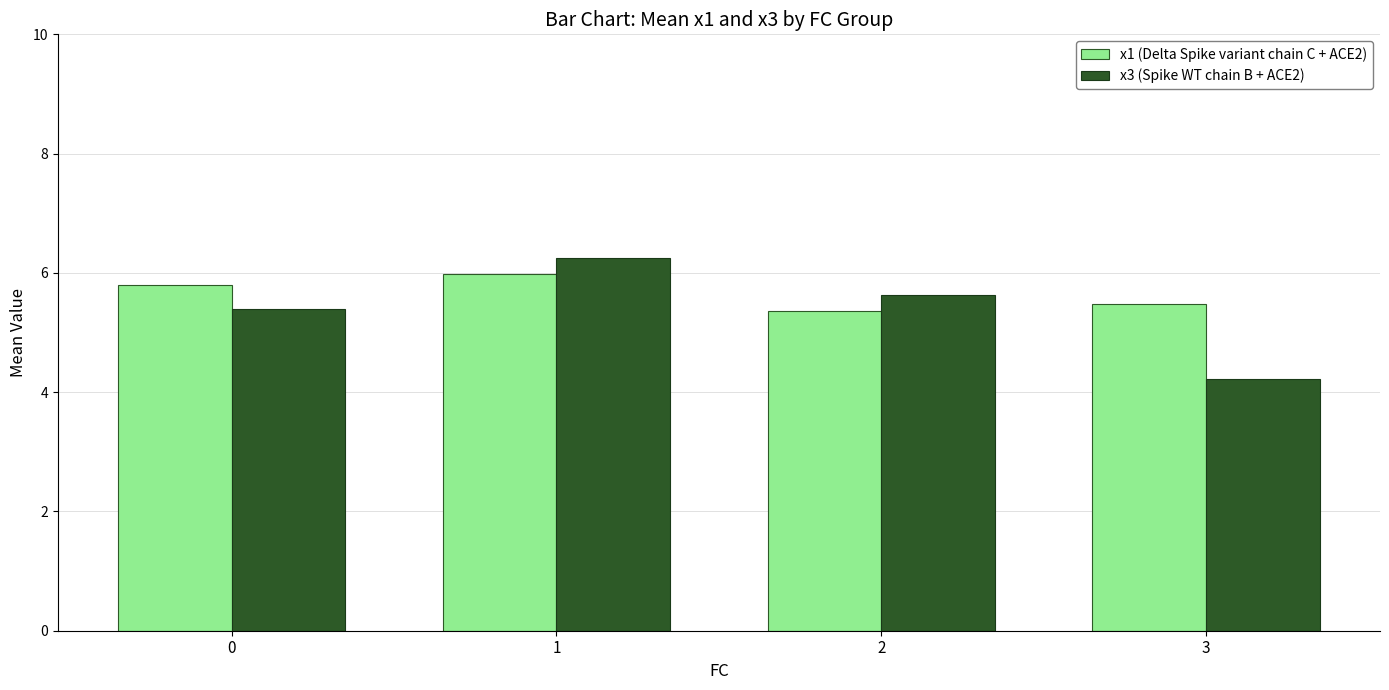

Which series has the largest range (max minus min)?

x3 (Spike WT chain B + ACE2)